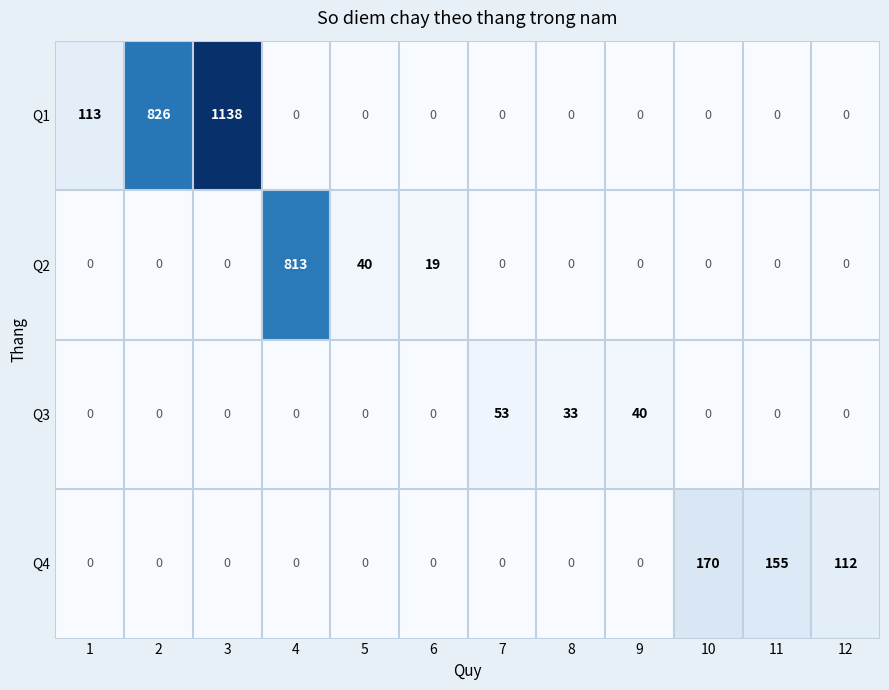

The value of Q2 at 2 is -458. True or false?

False